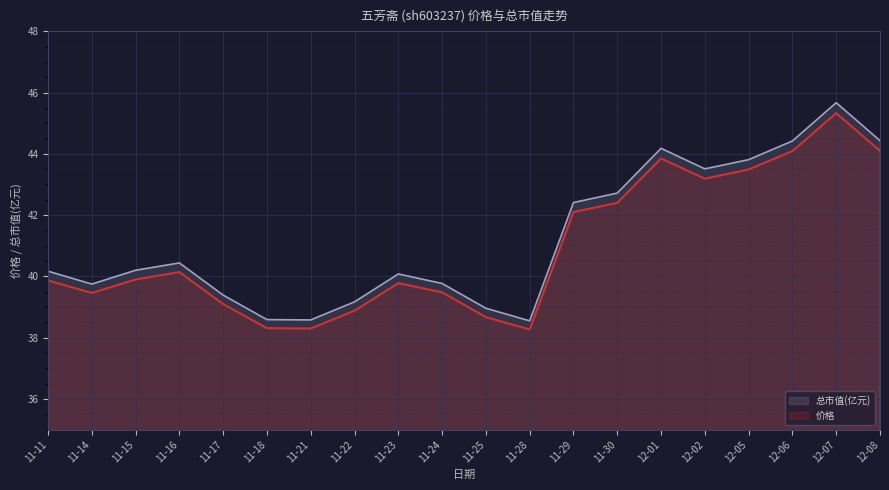

The 价格 series shows 68.2 at 11-14. True or false?

False